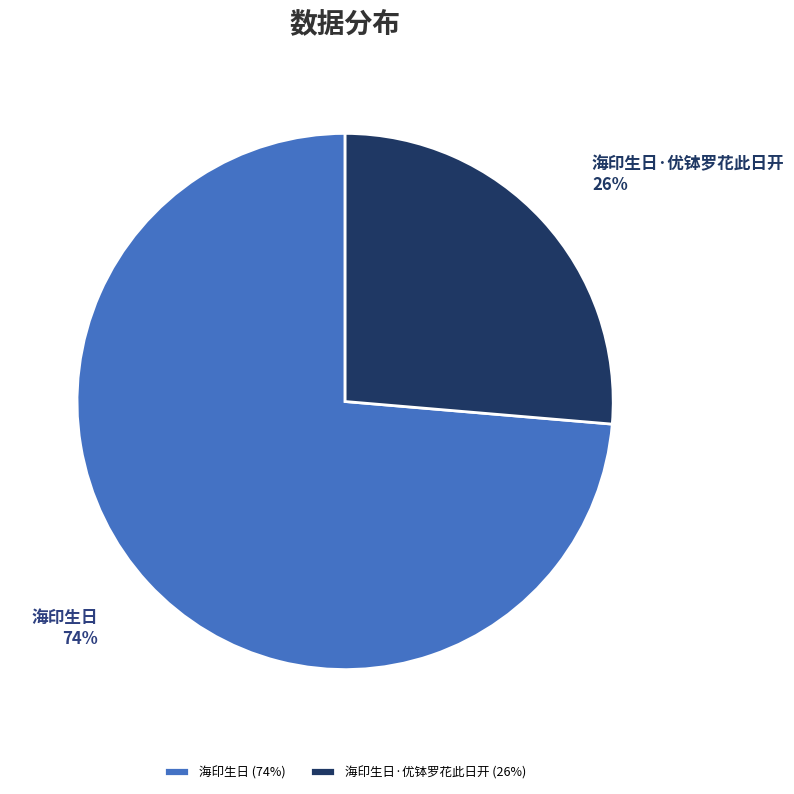

What percentage is the 海印生日 slice, to the nearest percent?

74%